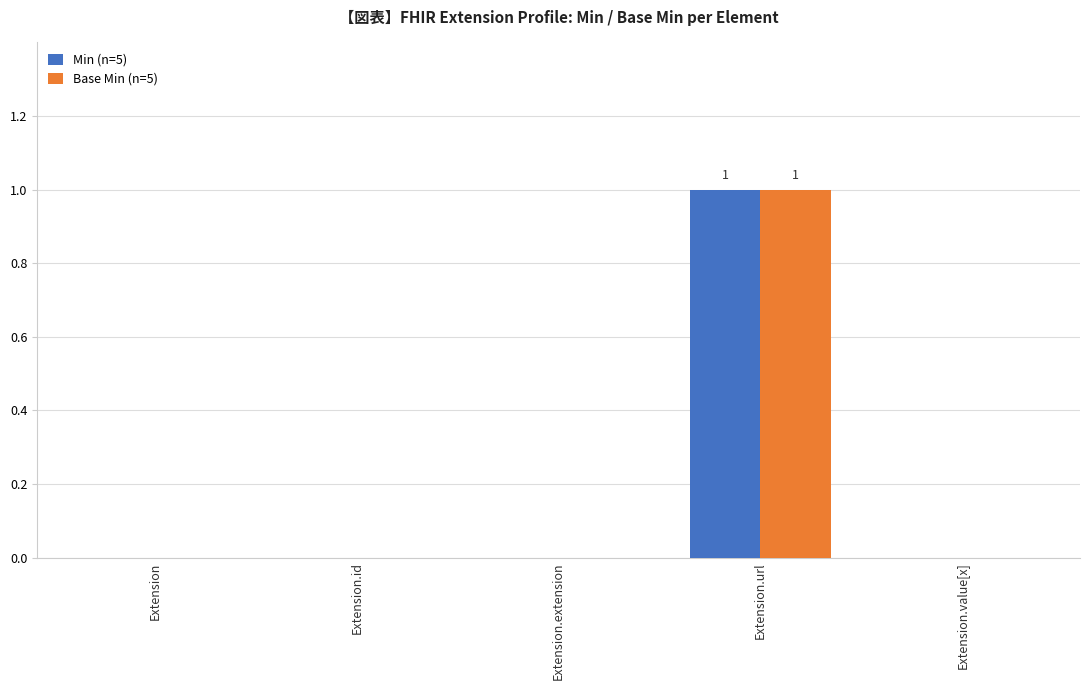

Is it true that Base Min (n=5) equals 0 at Extension.id?

True